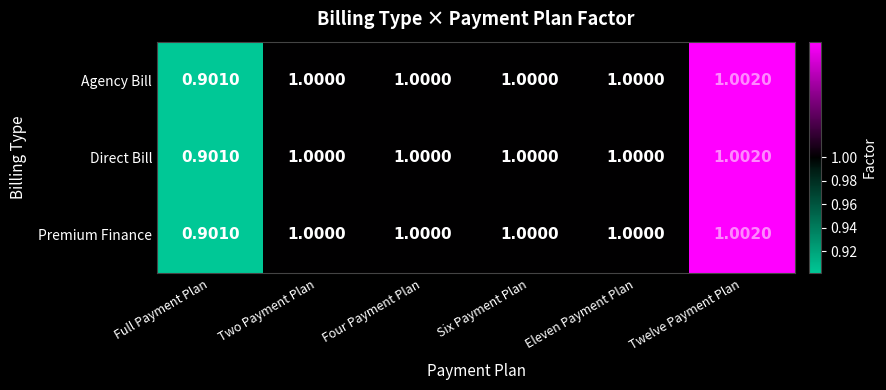

At which category is the sum across all series the highest?

Twelve Payment Plan